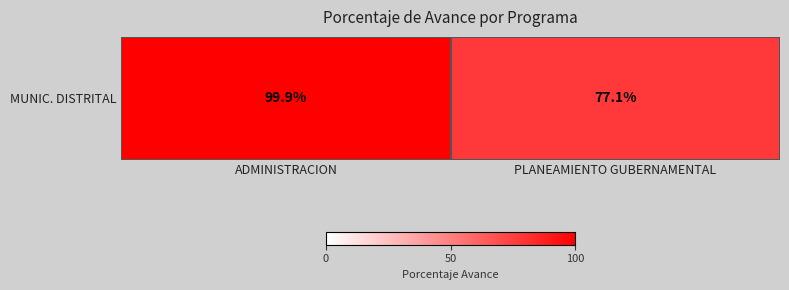

The value at ADMINISTRACION is 99.9. True or false?

True